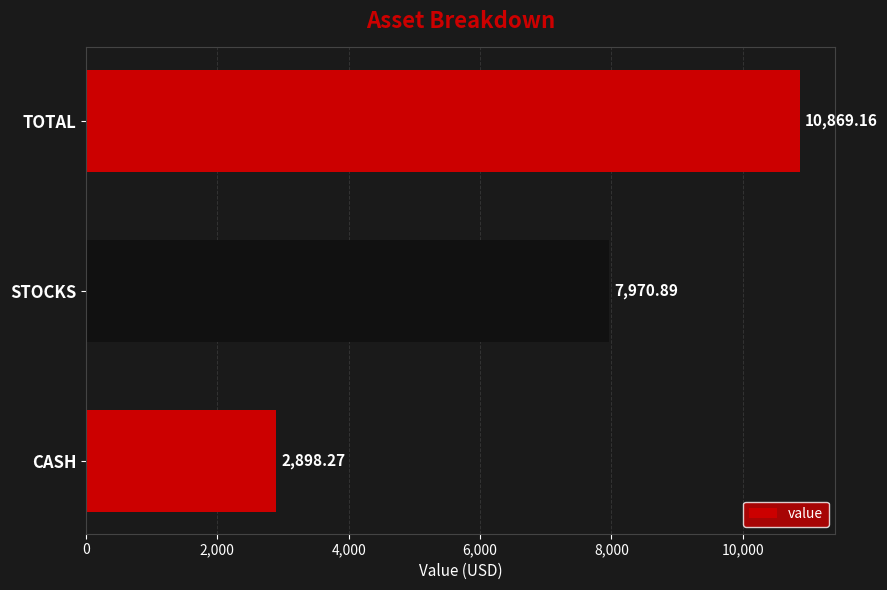

How many values are below 7970?

1